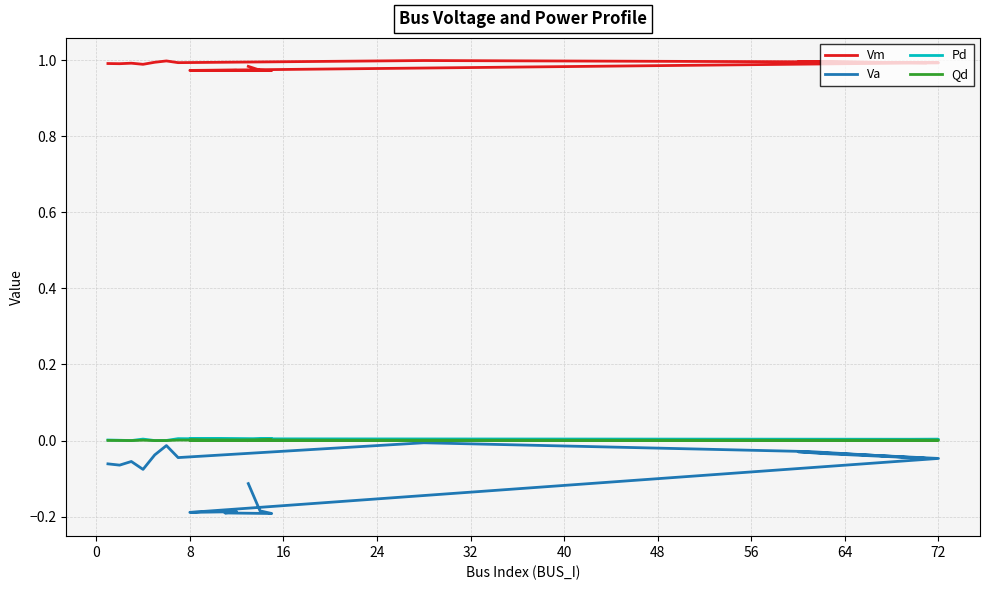

What is the difference between the maximum and second lowest values in the Va series?

0.2